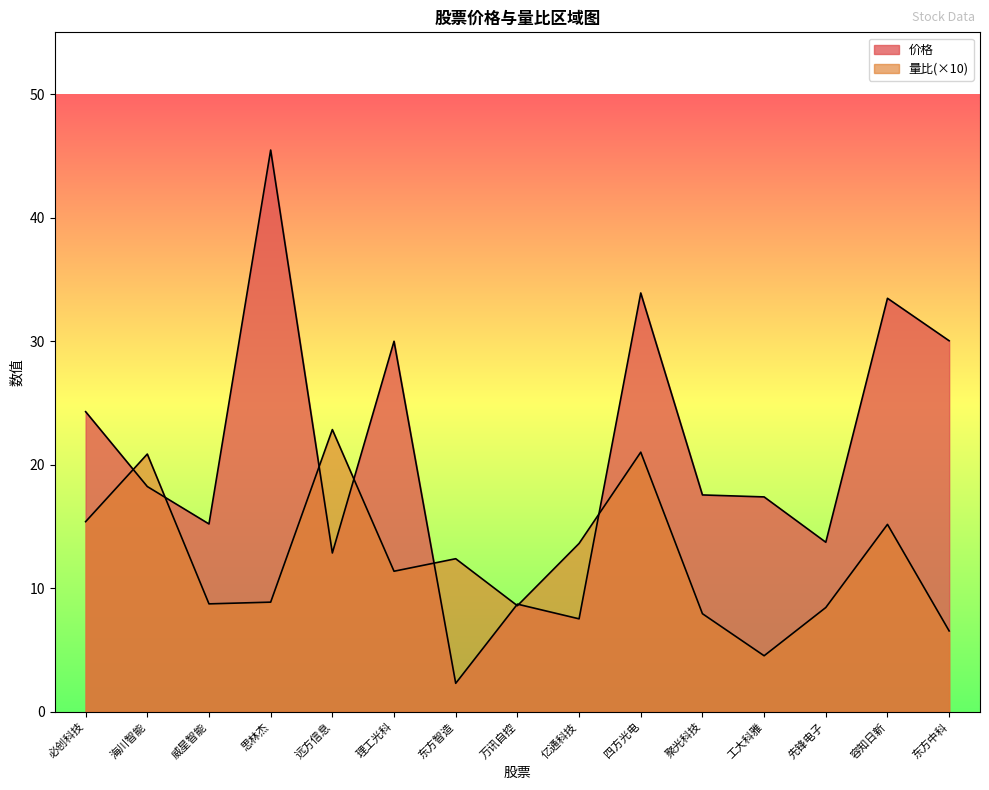

How many times do 量比 and 价格 cross each other?

8